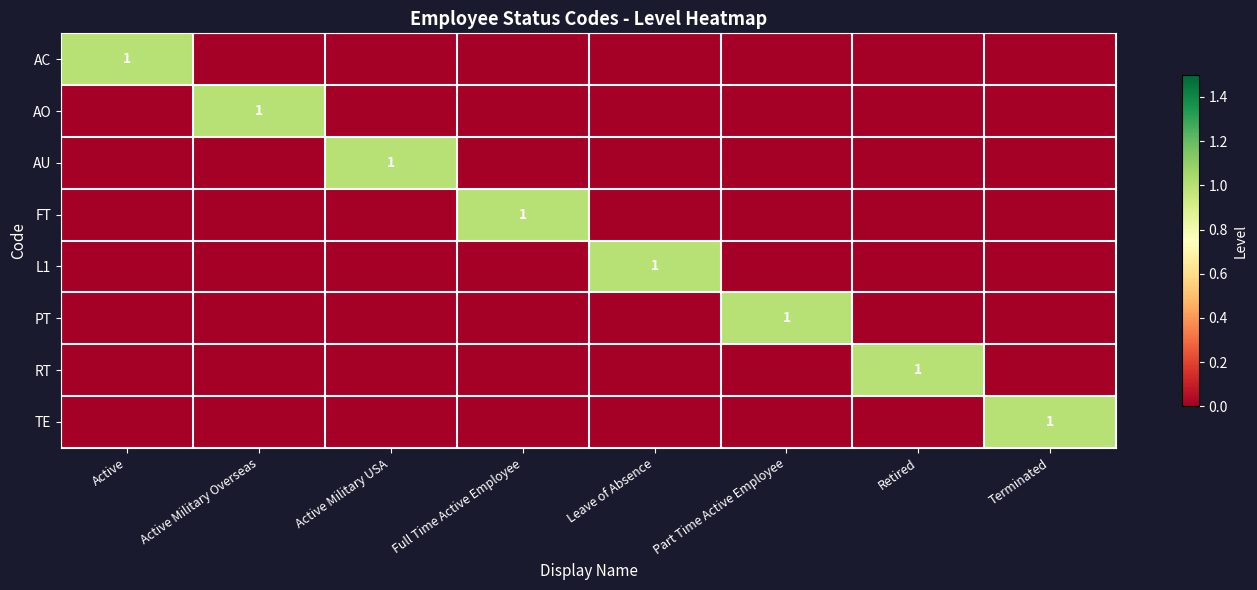

Is it true that AC equals 2 at Active?

False